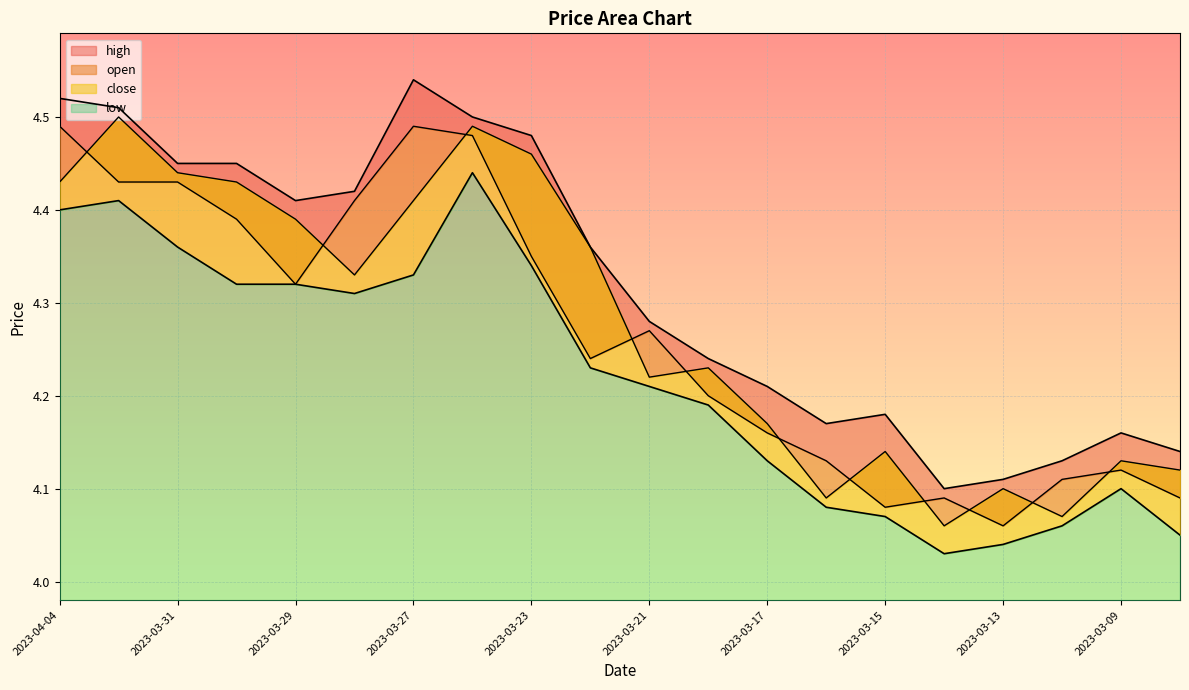

Reading right to left, list all the values displayed in this chart.

high: 2023-03-08=4.1	2023-03-09=4.2	2023-03-10=4.1	2023-03-13=4.1	2023-03-14=4.1	2023-03-15=4.2	2023-03-16=4.2	2023-03-17=4.2	2023-03-20=4.2	2023-03-21=4.3	2023-03-22=4.4	2023-03-23=4.5	2023-03-24=4.5	2023-03-27=4.5	2023-03-28=4.4	2023-03-29=4.4	2023-03-30=4.5	2023-03-31=4.5	2023-04-03=4.5	2023-04-04=4.5
open: 2023-03-08=4.1	2023-03-09=4.1	2023-03-10=4.1	2023-03-13=4.1	2023-03-14=4.1	2023-03-15=4.1	2023-03-16=4.1	2023-03-17=4.2	2023-03-20=4.2	2023-03-21=4.3	2023-03-22=4.2	2023-03-23=4.3	2023-03-24=4.5	2023-03-27=4.5	2023-03-28=4.4	2023-03-29=4.3	2023-03-30=4.4	2023-03-31=4.4	2023-04-03=4.4	2023-04-04=4.5
close: 2023-03-08=4.1	2023-03-09=4.1	2023-03-10=4.1	2023-03-13=4.1	2023-03-14=4.1	2023-03-15=4.1	2023-03-16=4.1	2023-03-17=4.2	2023-03-20=4.2	2023-03-21=4.2	2023-03-22=4.4	2023-03-23=4.5	2023-03-24=4.5	2023-03-27=4.4	2023-03-28=4.3	2023-03-29=4.4	2023-03-30=4.4	2023-03-31=4.4	2023-04-03=4.5	2023-04-04=4.4
low: 2023-03-08=4.0	2023-03-09=4.1	2023-03-10=4.1	2023-03-13=4.0	2023-03-14=4.0	2023-03-15=4.1	2023-03-16=4.1	2023-03-17=4.1	2023-03-20=4.2	2023-03-21=4.2	2023-03-22=4.2	2023-03-23=4.3	2023-03-24=4.4	2023-03-27=4.3	2023-03-28=4.3	2023-03-29=4.3	2023-03-30=4.3	2023-03-31=4.4	2023-04-03=4.4	2023-04-04=4.4